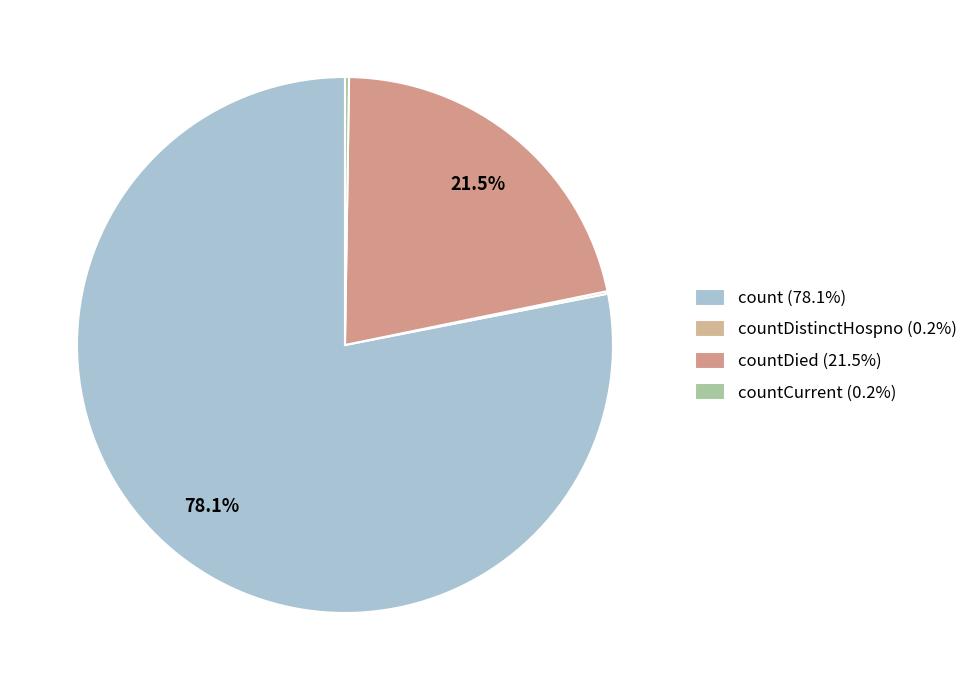

To the nearest percent, what is the average slice percentage?

25%